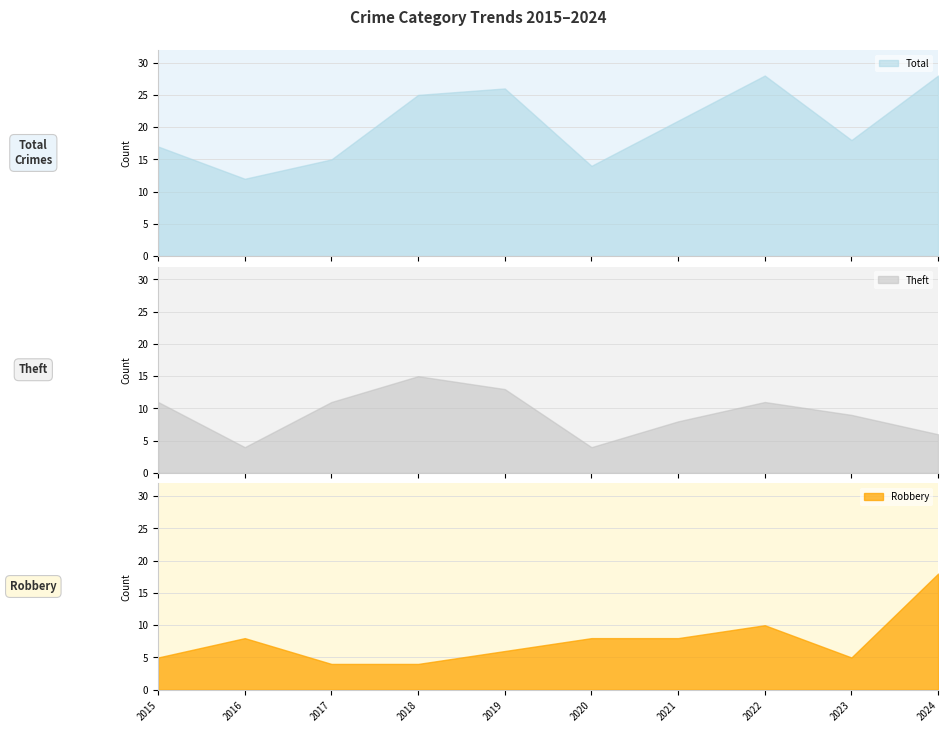

How many lines are shown in the chart?

3